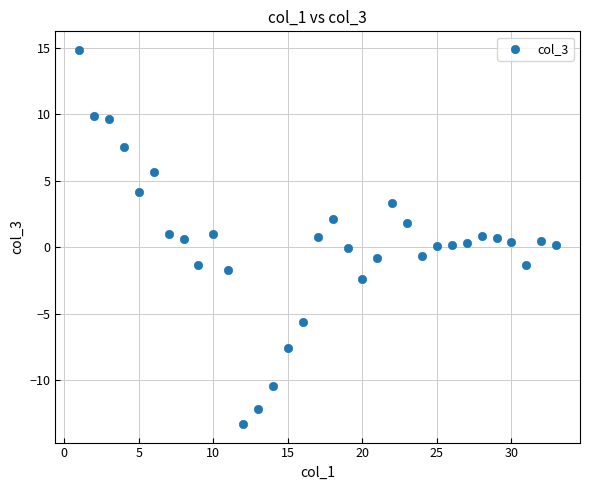

What is the range of X values (max minus min)?

32.0